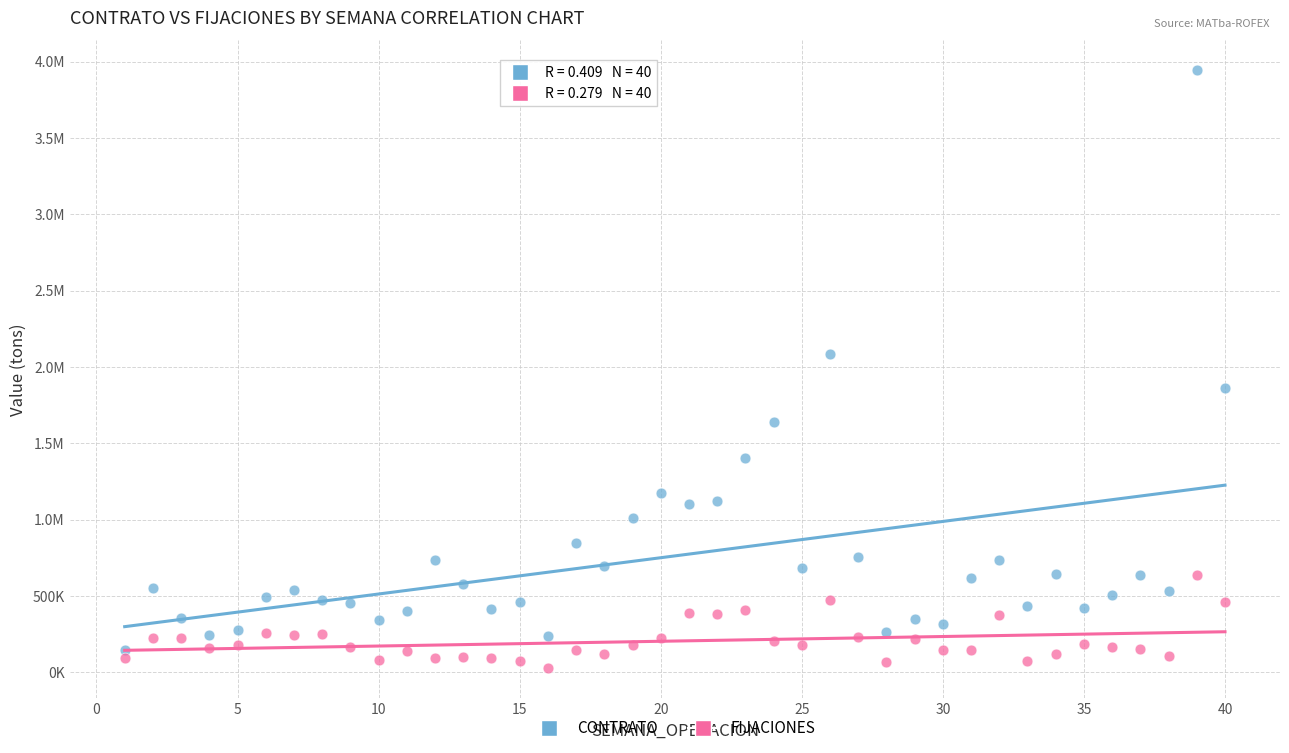

What are all the series names shown in the legend?

CONTRATO, FIJACIONES